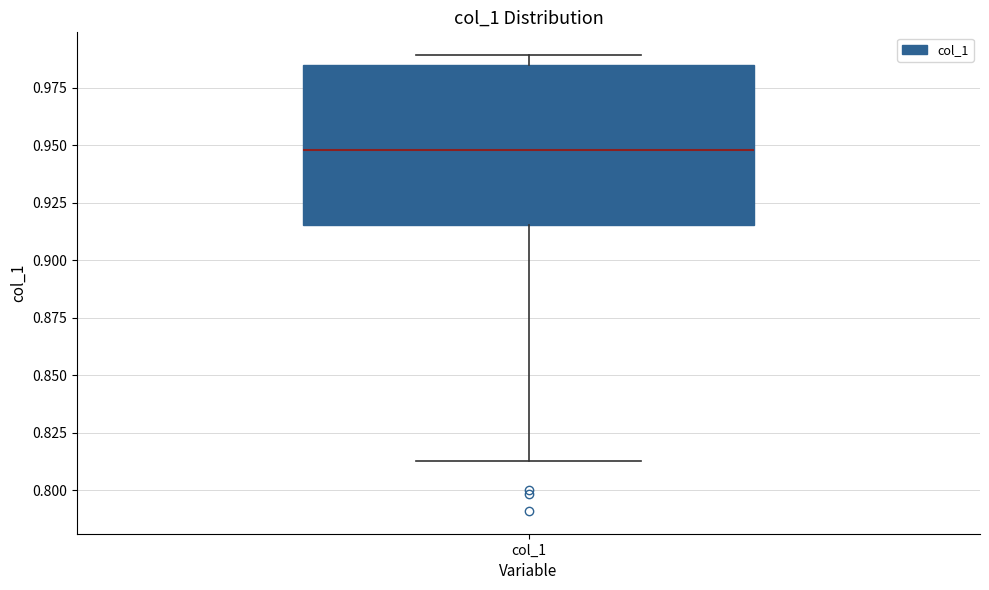

Where is the lower edge of the box for col_1 on the y-axis? The values are not printed on the chart, so give them approximately, as read against the axis.

0.915